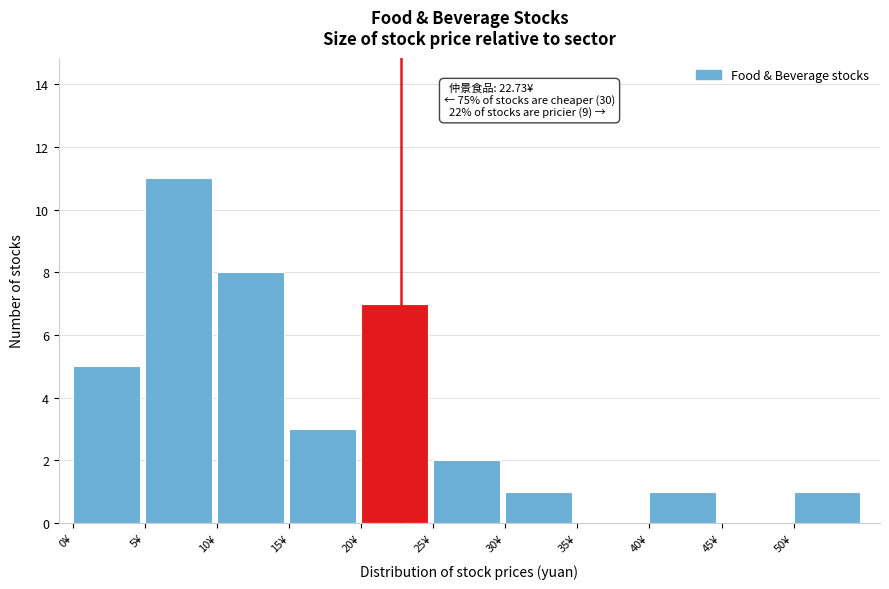

Which range on the x-axis has the tallest bar?

5 to 10